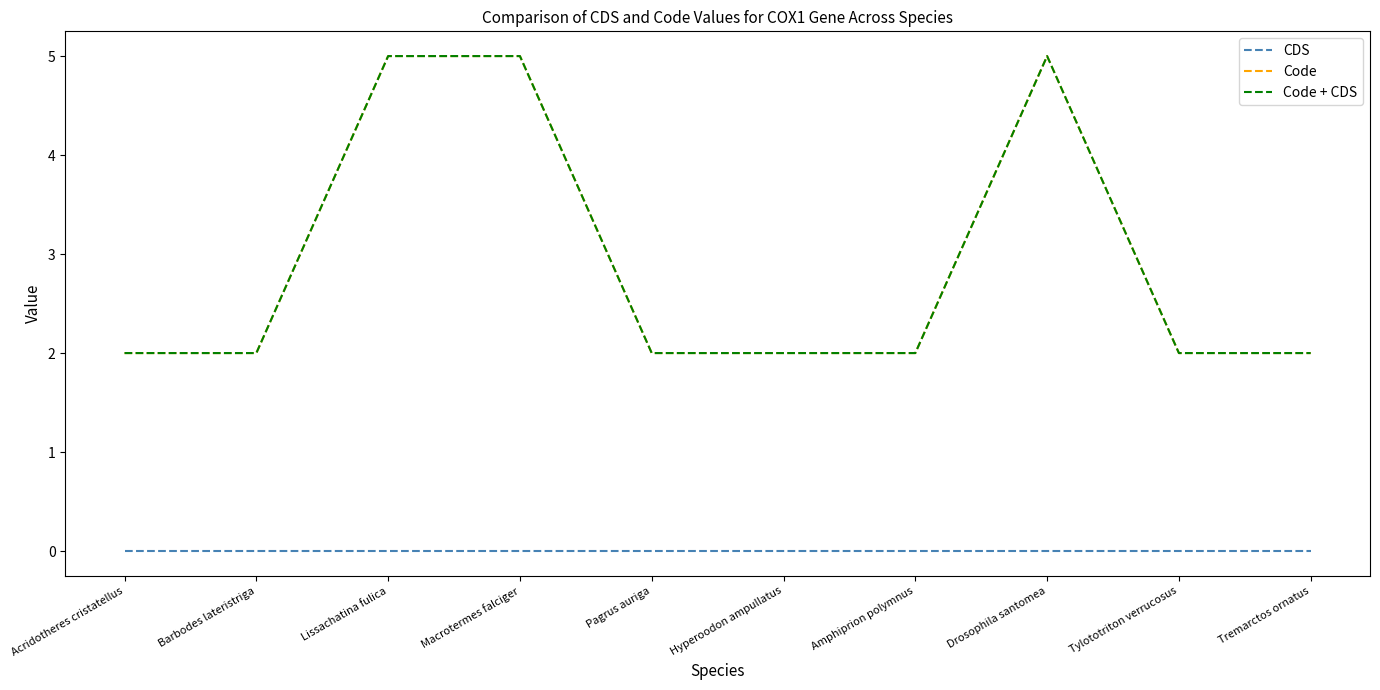

Reading left to right, list all the values displayed in this chart.

CDS: Acridotheres cristatellus=0	Barbodes lateristriga=0	Lissachatina fulica=0	Macrotermes falciger=0	Pagrus auriga=0	Hyperoodon ampullatus=0	Amphiprion polymnus=0	Drosophila santomea=0	Tylototriton verrucosus=0	Tremarctos ornatus=0
Code: Acridotheres cristatellus=2	Barbodes lateristriga=2	Lissachatina fulica=5	Macrotermes falciger=5	Pagrus auriga=2	Hyperoodon ampullatus=2	Amphiprion polymnus=2	Drosophila santomea=5	Tylototriton verrucosus=2	Tremarctos ornatus=2
Code + CDS: Acridotheres cristatellus=2	Barbodes lateristriga=2	Lissachatina fulica=5	Macrotermes falciger=5	Pagrus auriga=2	Hyperoodon ampullatus=2	Amphiprion polymnus=2	Drosophila santomea=5	Tylototriton verrucosus=2	Tremarctos ornatus=2